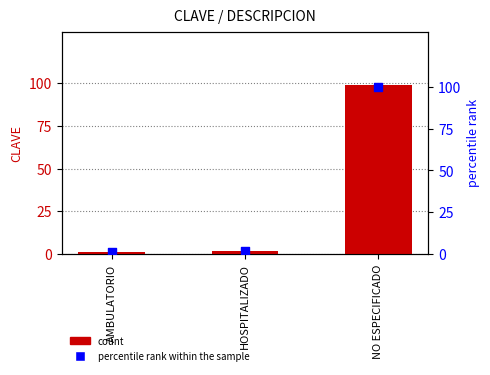

Is the value of percentile rank within the sample at NO ESPECIFICADO greater than the value of CLAVE at AMBULATORIO?

Yes